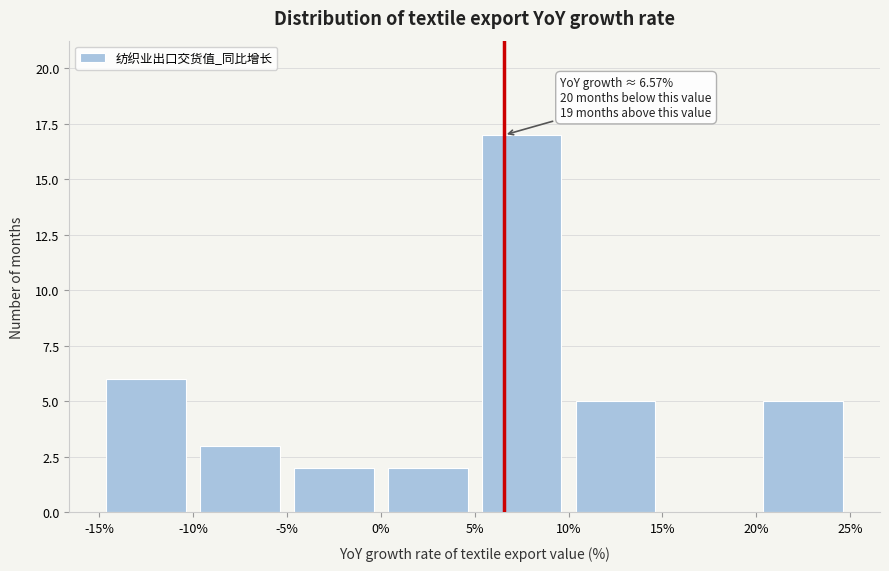

Over which range of the x-axis is the bar tallest?

5% to 10%